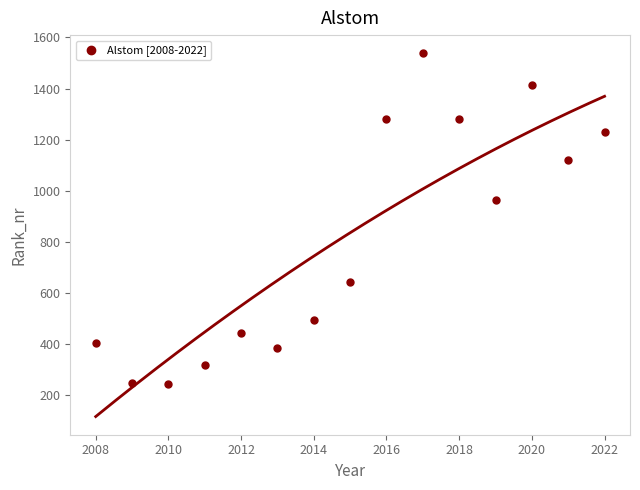

What Y value in the scatter plot is closest to 891?

963